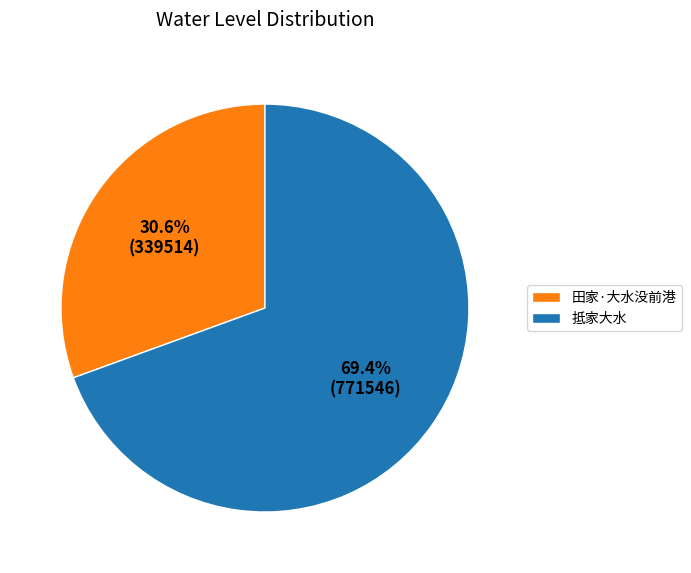

Count the number of slices in the pie.

2